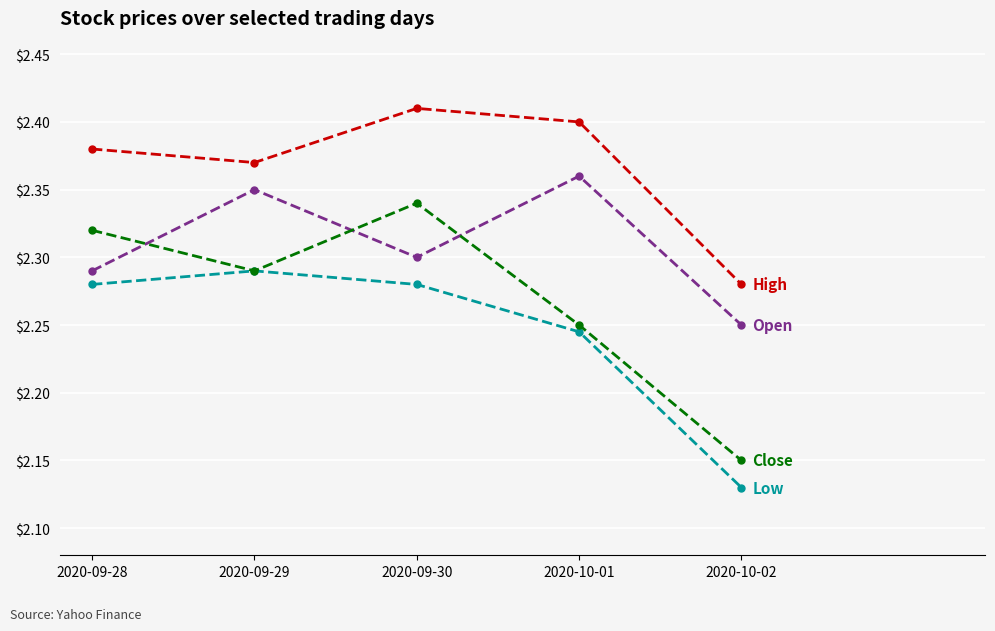

What is the total value across all series at 2020-10-02?

8.8